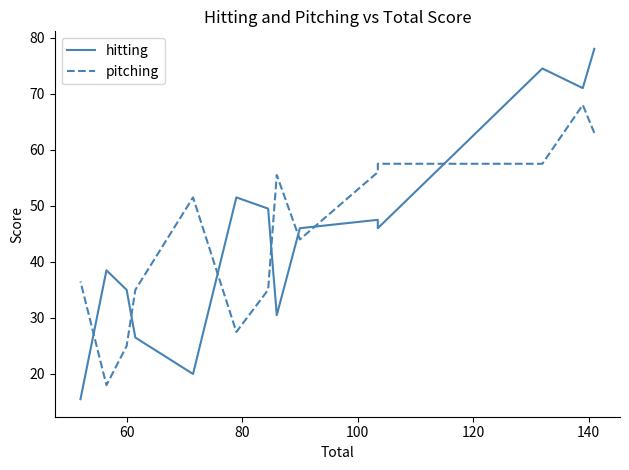

How many values in the pitching series are below 51?

7